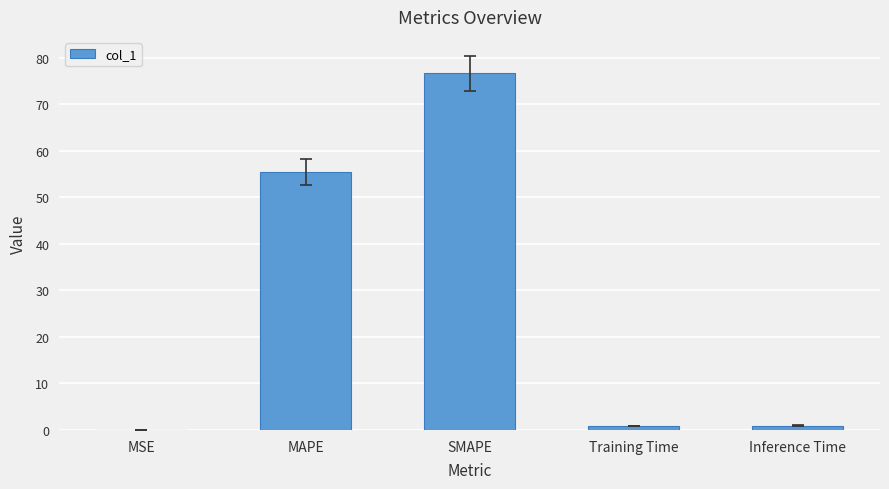

The value at MAPE is 55.4. True or false?

True